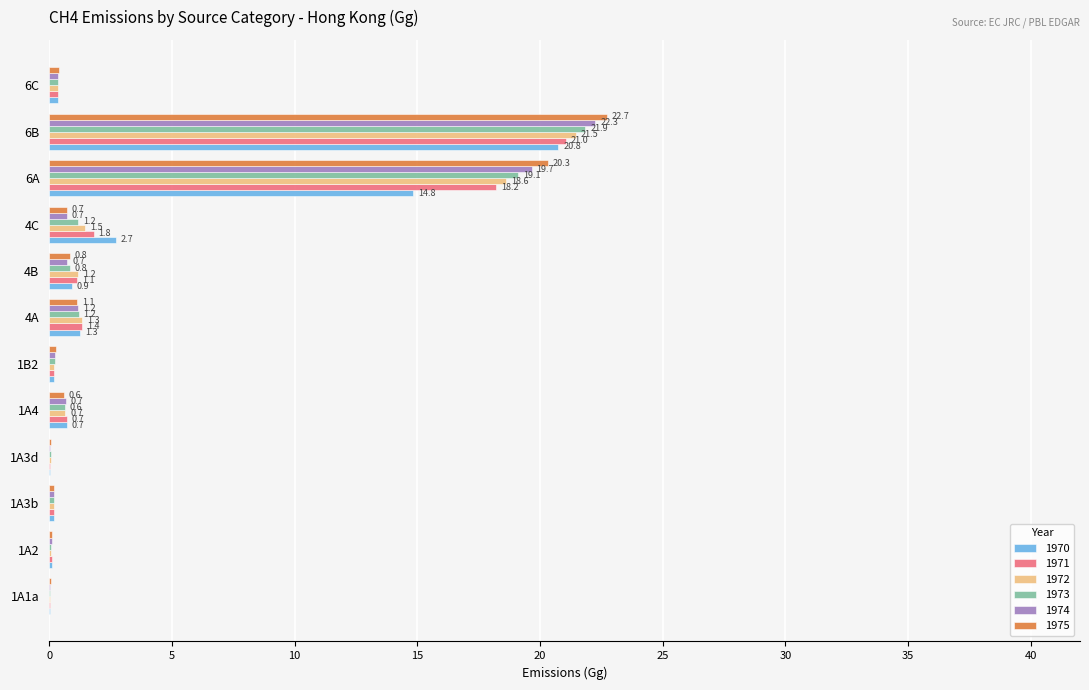

What value does the 1973 series have at 1A4?

0.6